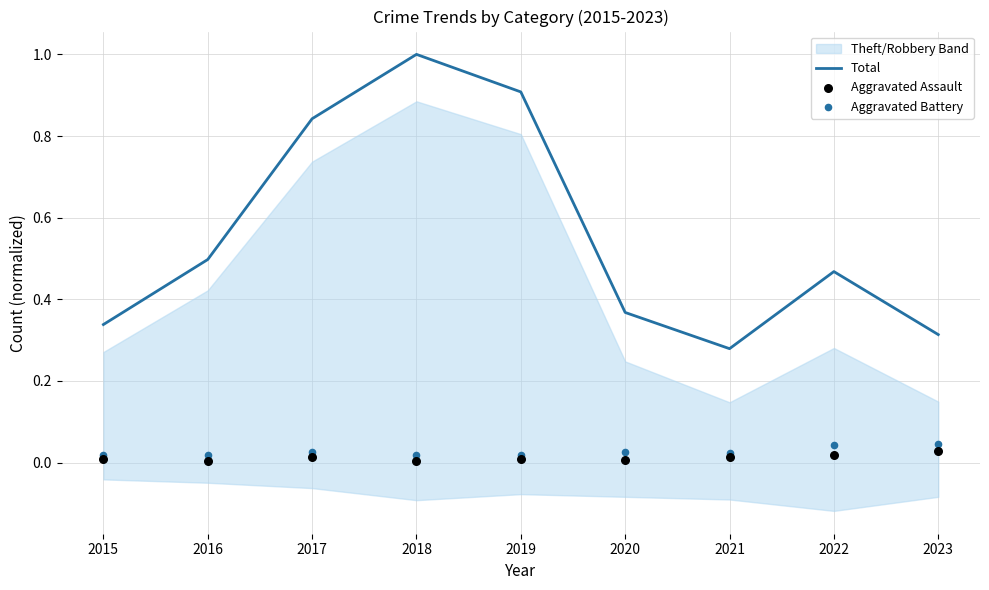

At which category is the sum across all series the highest?

2018